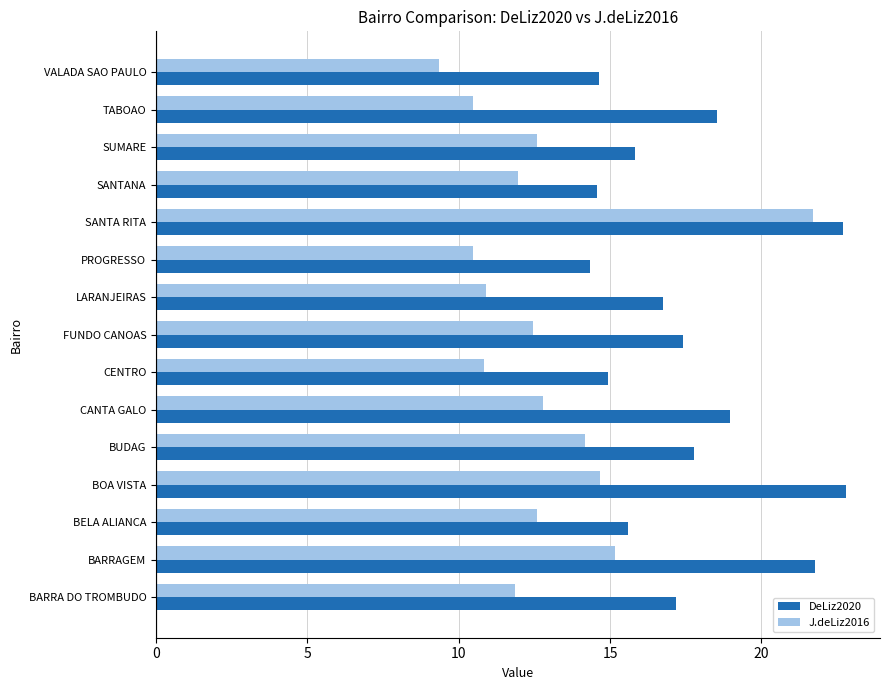

At how many categories does at least one series exceed 13?

15